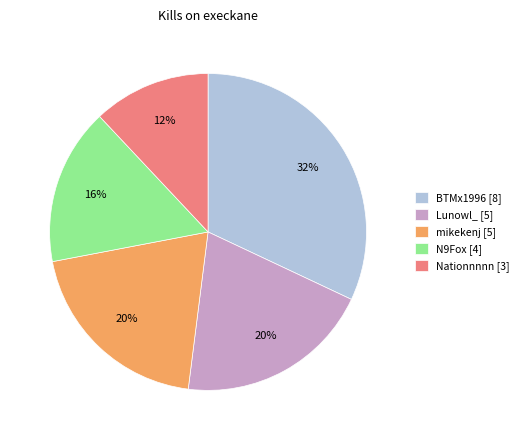

What is the ratio of the value at Nationnnnn [3] to the value at BTMx1996 [8]?

0.4